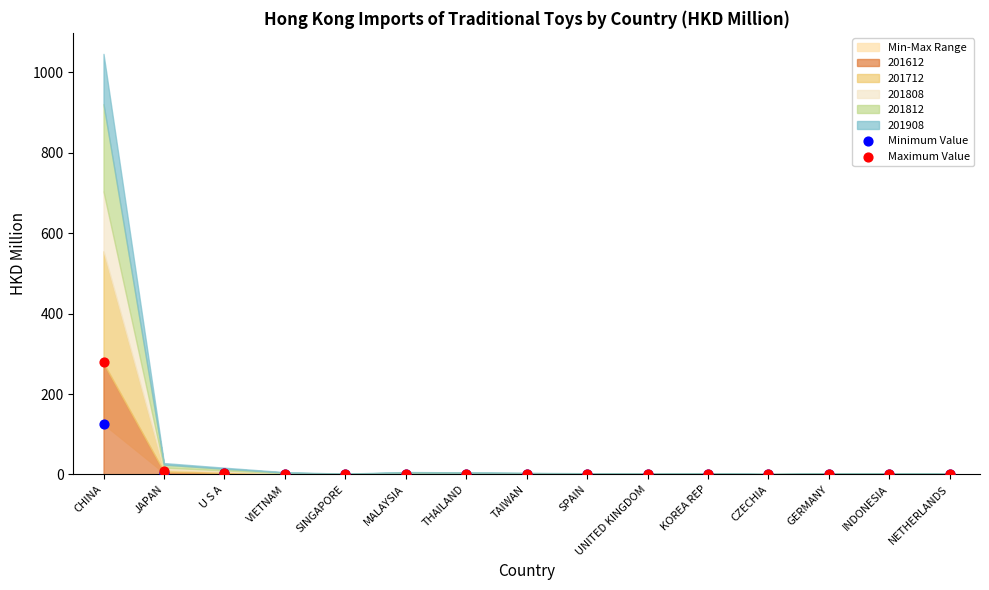

Across all series, what Y value is closest to 139?

125.1